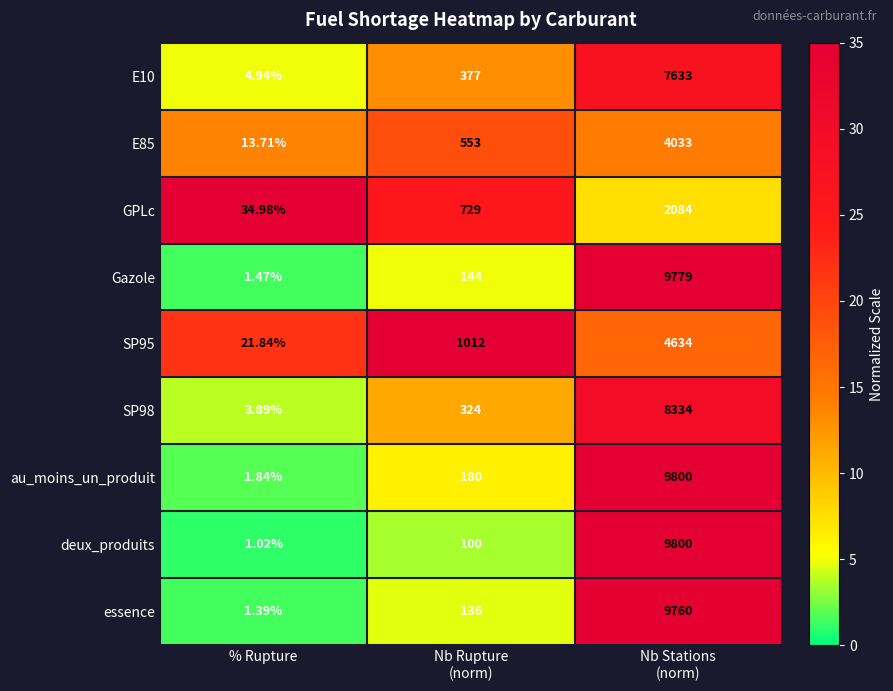

Is the value of GPLc at % Rupture greater than the value of SP98 at % Rupture?

Yes